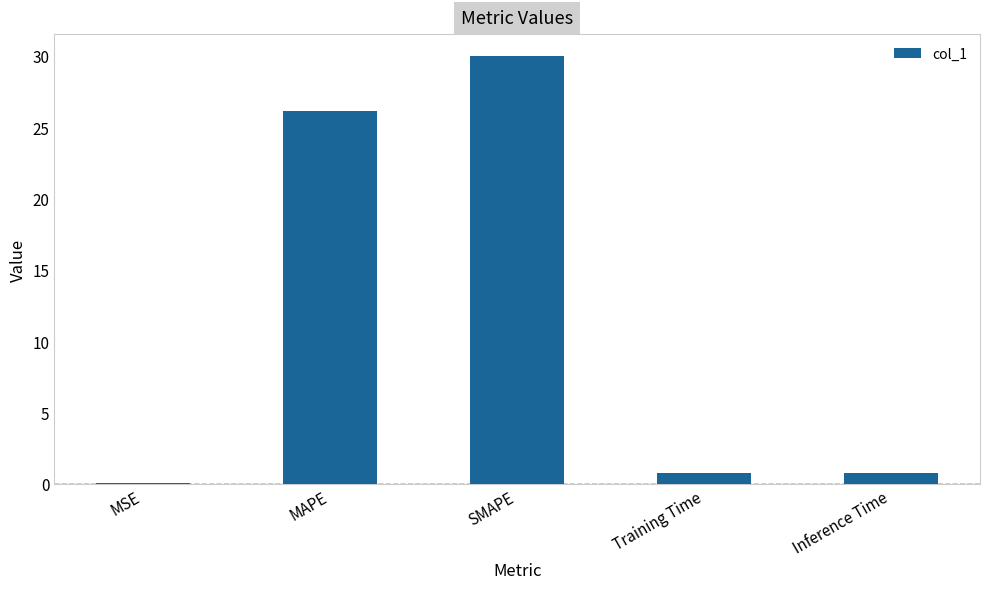

What is the sum of all values?

57.7